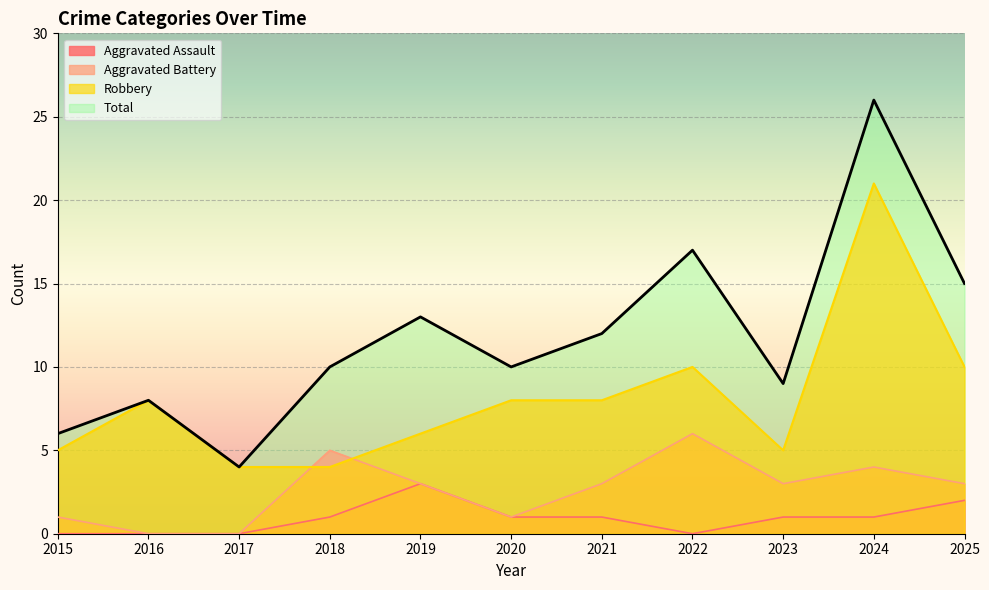

True or false: Aggravated Assault and Aggravated Battery cross at least once.

False